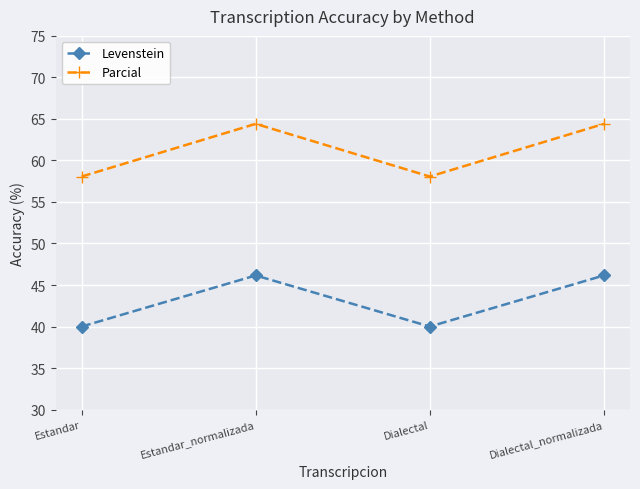

What is the difference between the highest and lowest values at Dialectal?

18.1